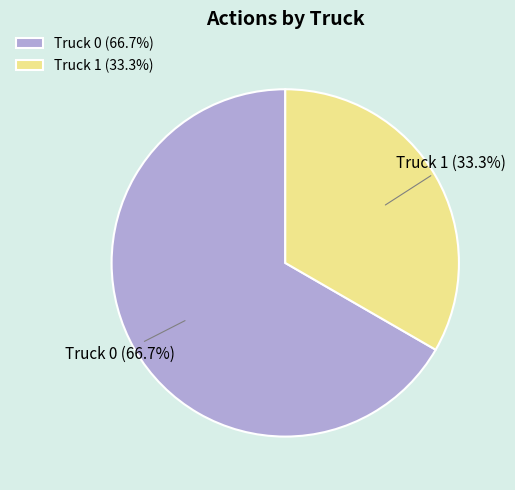

Count the number of slices in the pie.

2